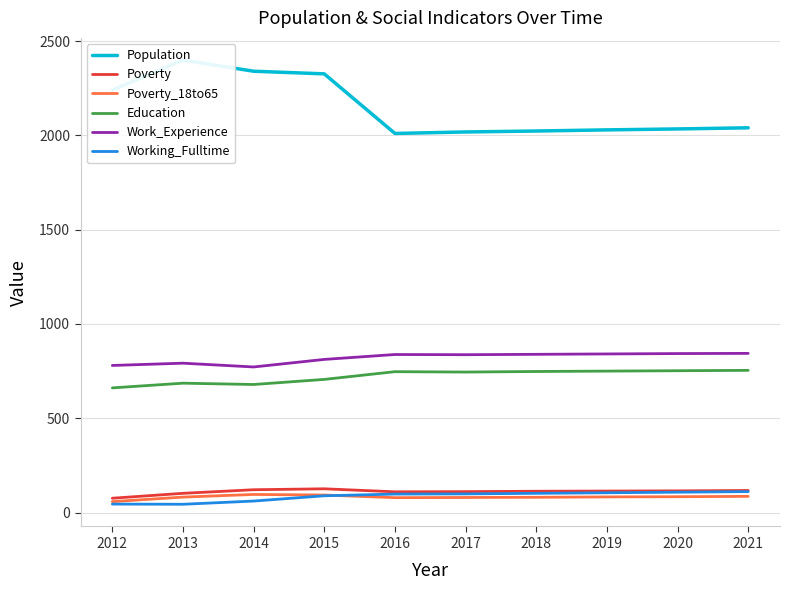

What is the total value across all series at 2013?

4105